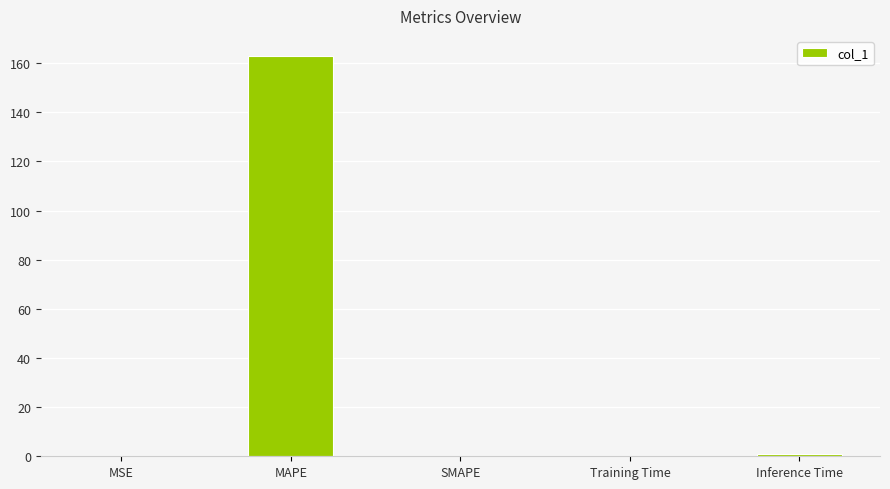

Does the chart contain stacked bars?

No